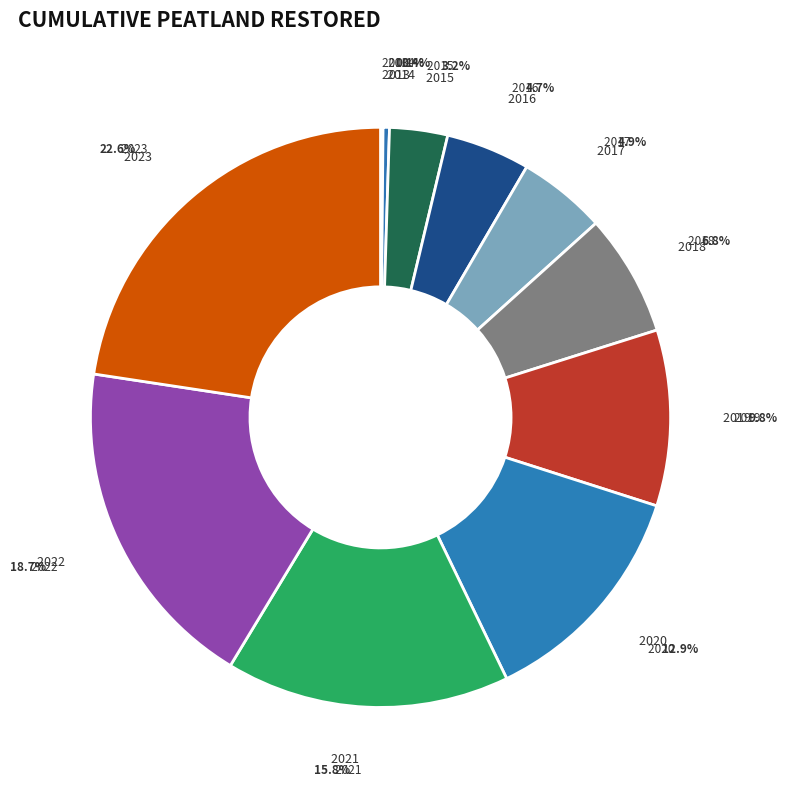

How many segments does this pie chart have?

11